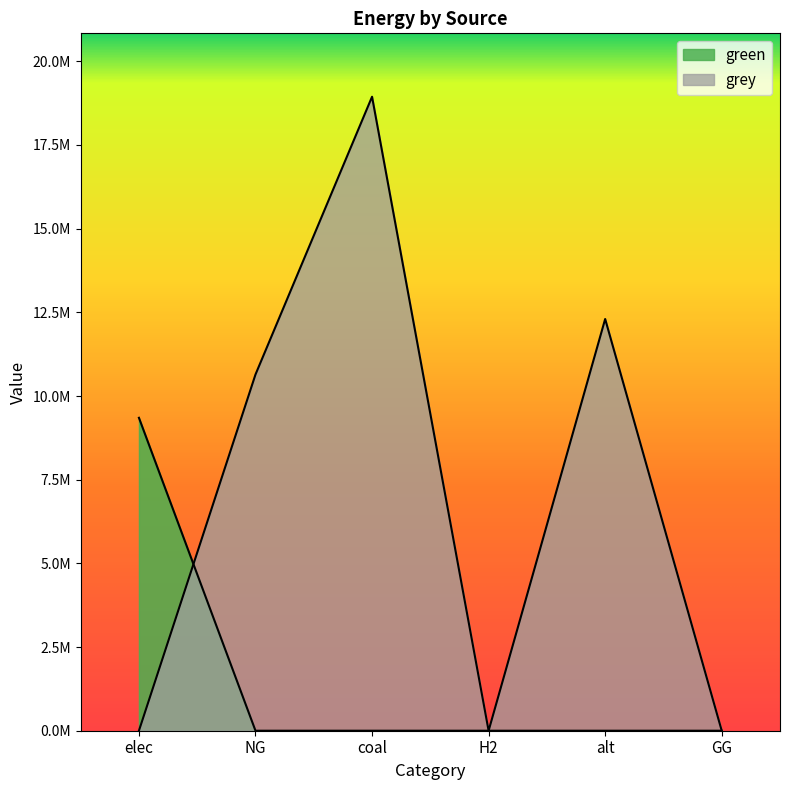

Where do grey and green first cross each other?

elec and NG